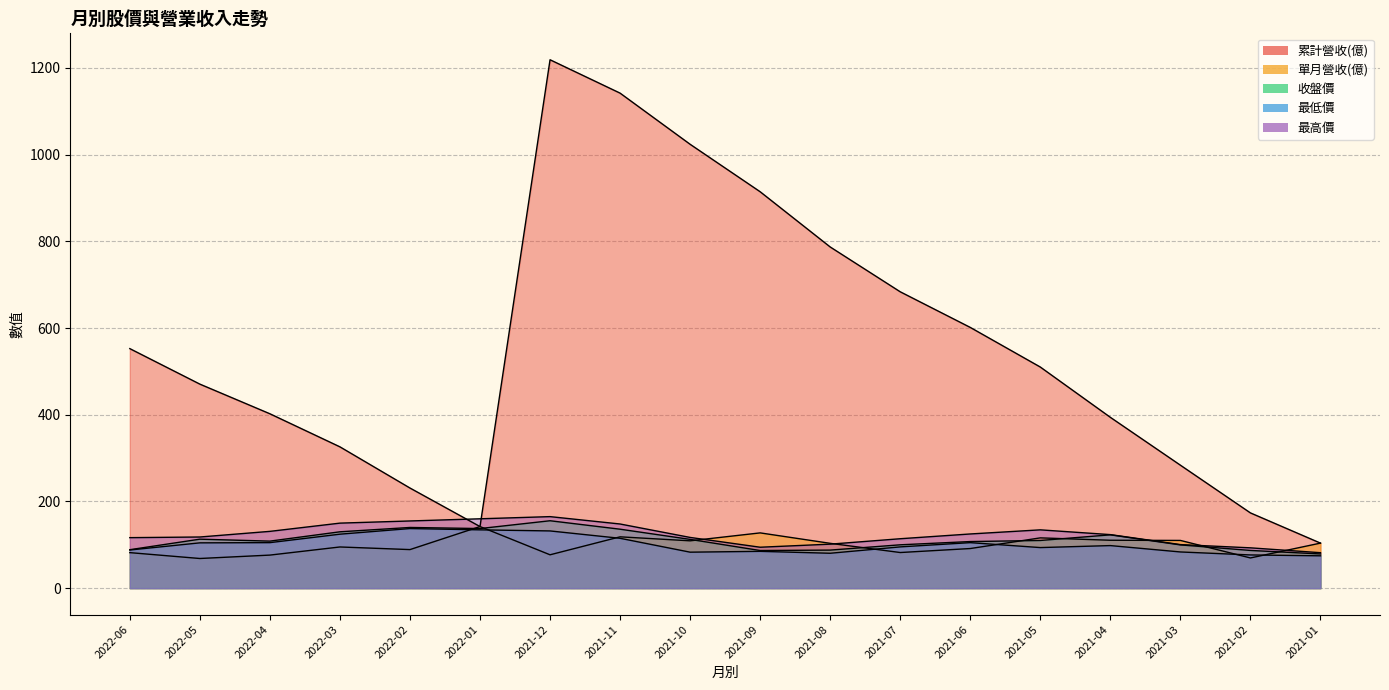

What is the average value of the 最低價 series?

100.9